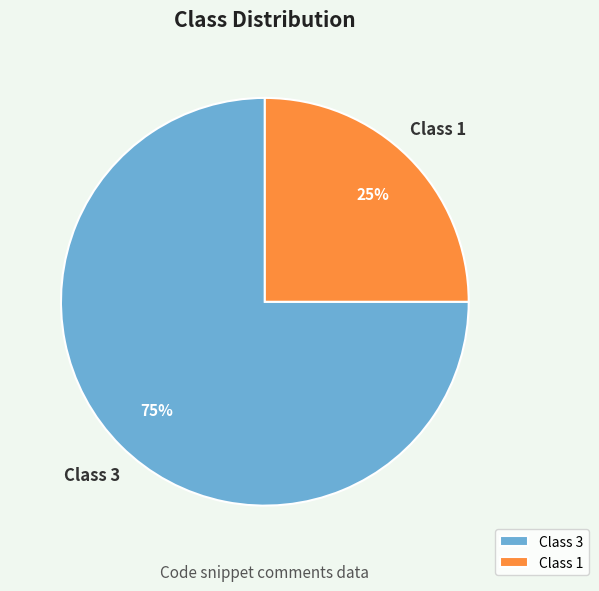

Which slice is the largest?

Class 3